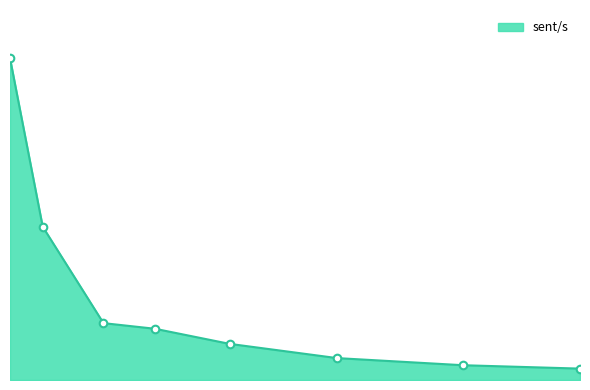

Is this an area chart (filled region under the line)?

Yes